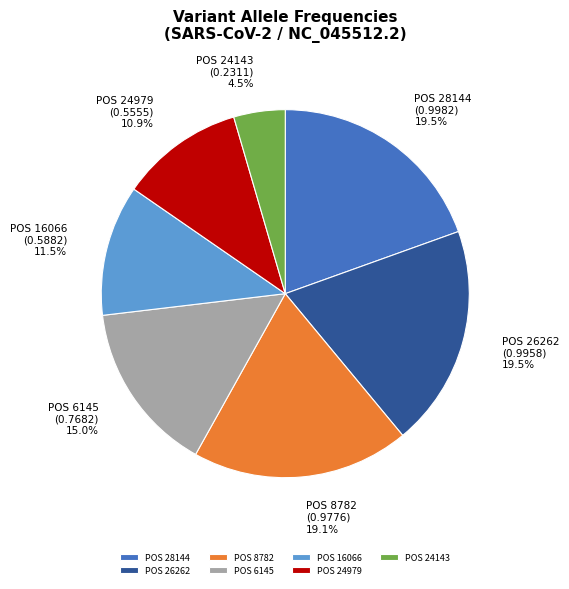

Which category has the smallest portion of the pie?

POS 24143